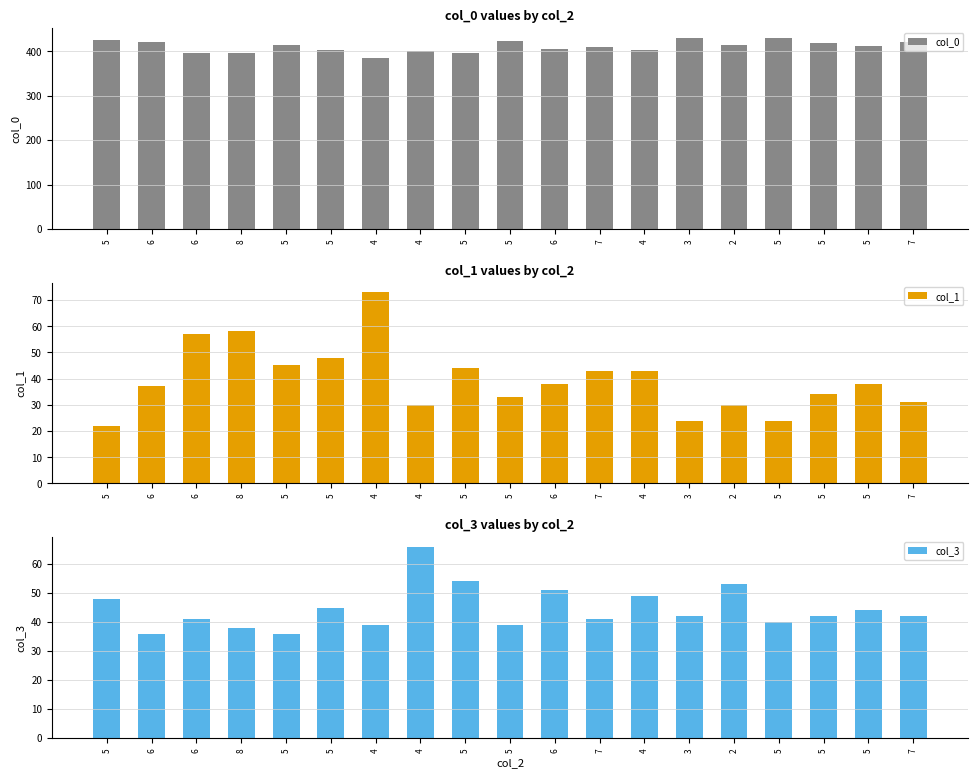

What is the value of the col_3 bar at the 18th from the left?

48